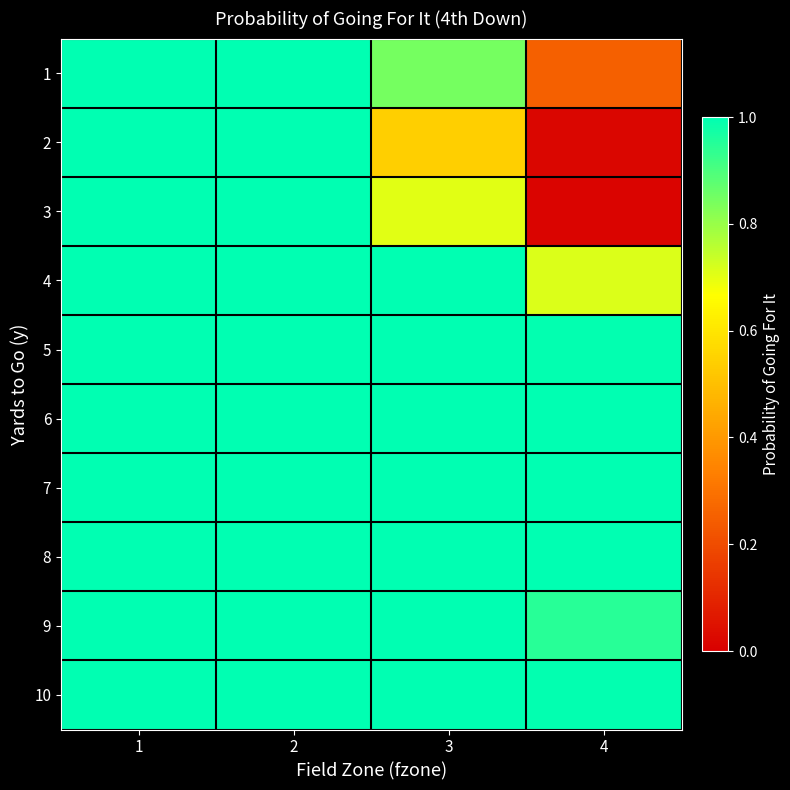

Which series has the widest spread of values?

3